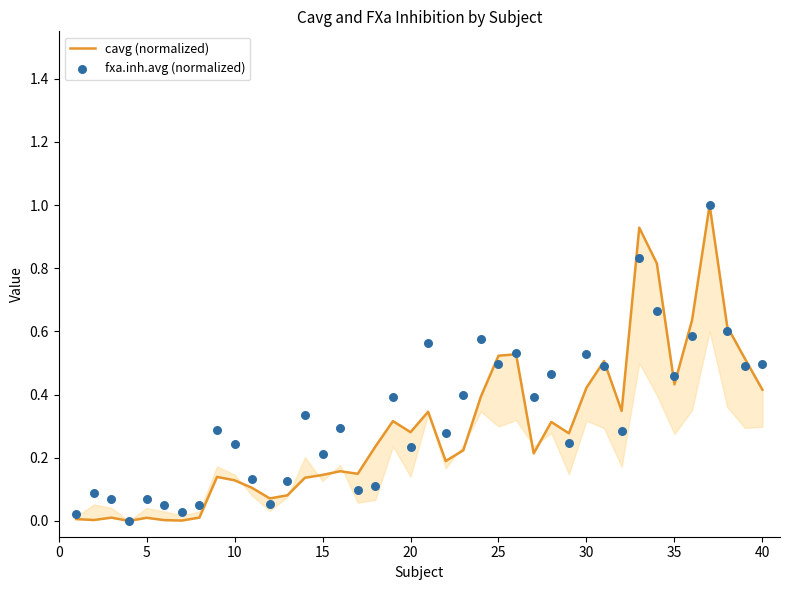

Which series has the largest total across all categories?

fxa.inh.avg (normalized)